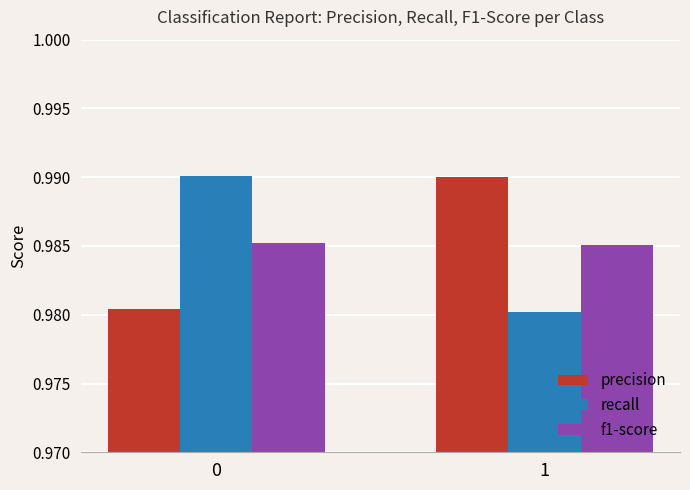

What is the sum of the recall values at 0 and 1?

2.0